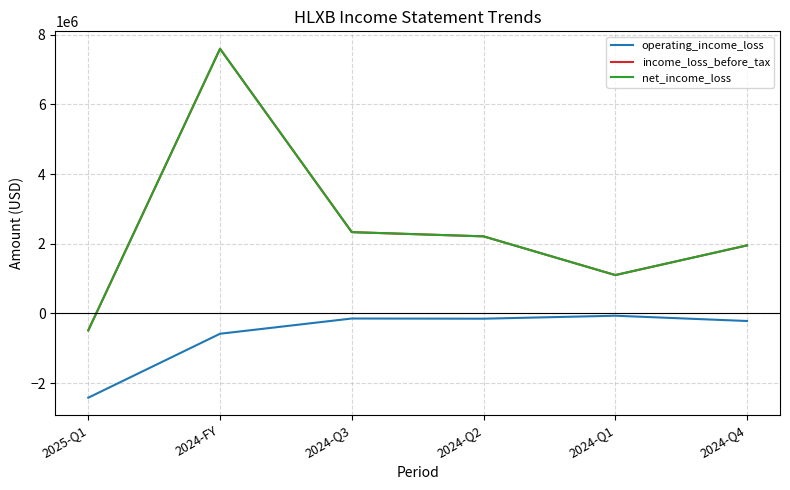

In operating_income_loss, how many points are lower than both neighbors (excluding endpoints)?

1